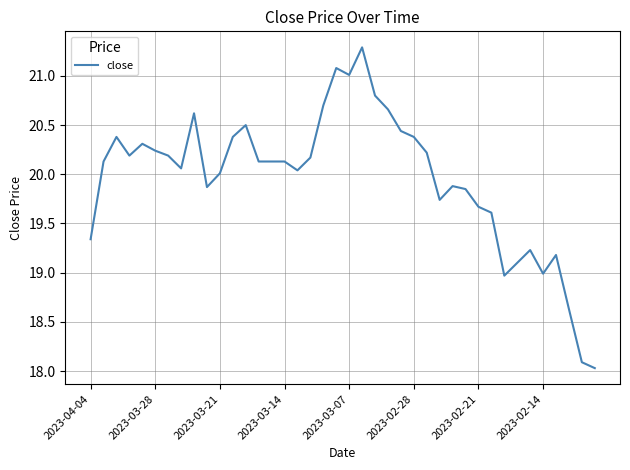

What is the smallest value displayed?

18.0